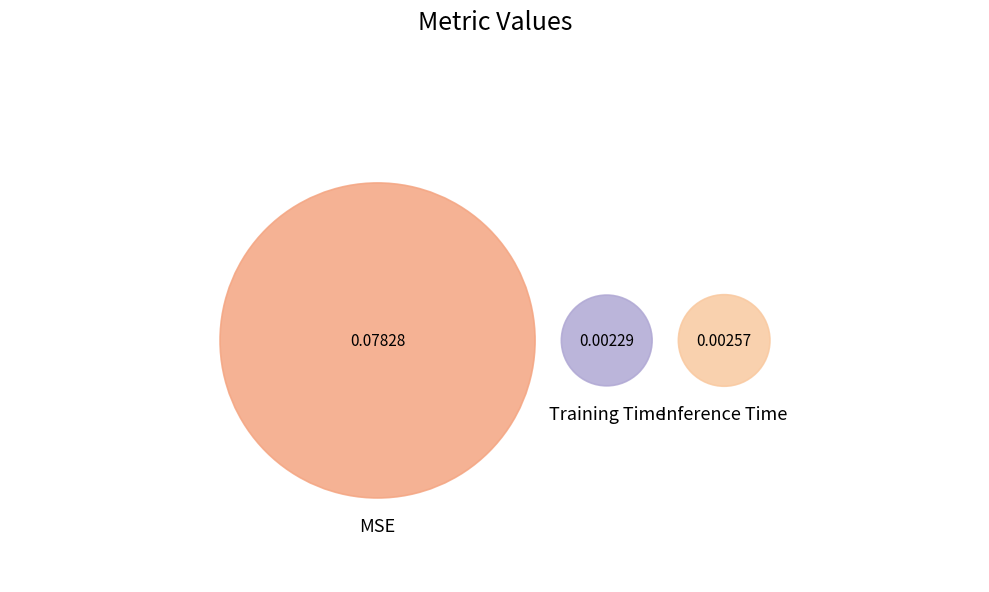

What percentage is the Training Time slice, to the nearest percent?

3%